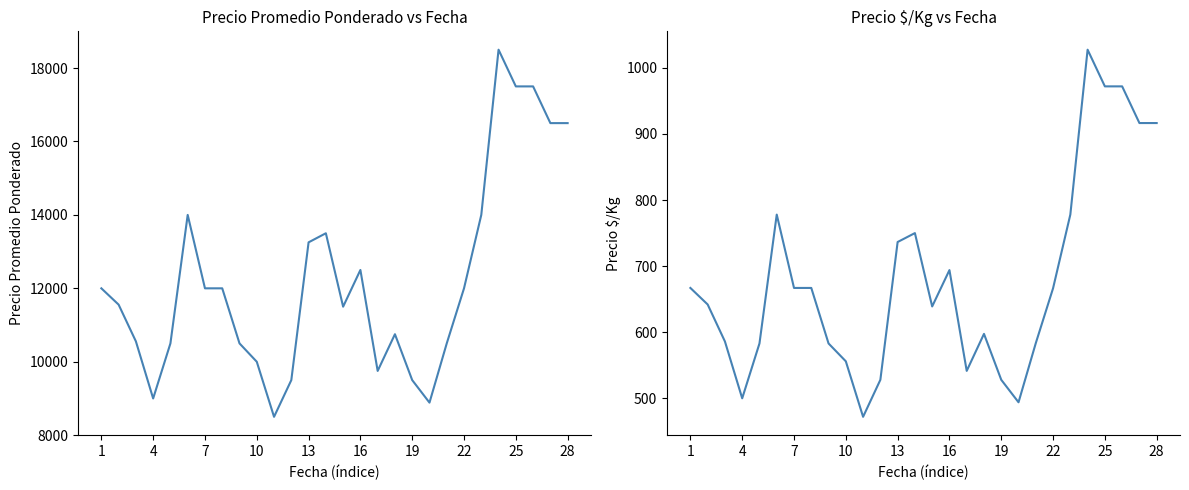

Reading right to left, list all the values displayed in this chart.

Precio promedio ponderado: 16500.0	16500.0	17500.0	17500.0	18500.0	14000.0	12000.0	10500.0	8886.5	9500.0	10750.0	9750.0	12500.0	11500.0	13500.0	13252.5	9500.0	8500.0	10000.0	10500.0	12000.0	12000.0	14000.0	10500.0	9000.0	10556.0	11556.0	12000.0
Precio $/Kg: 916.5	916.5	972.0	972.0	1027.5	778.0	666.5	583.5	494.0	528.0	597.5	541.5	694.0	639.0	750.0	736.5	528.0	472.0	556.0	583.0	667.0	667.0	778.0	583.0	500.0	586.0	642.0	667.0